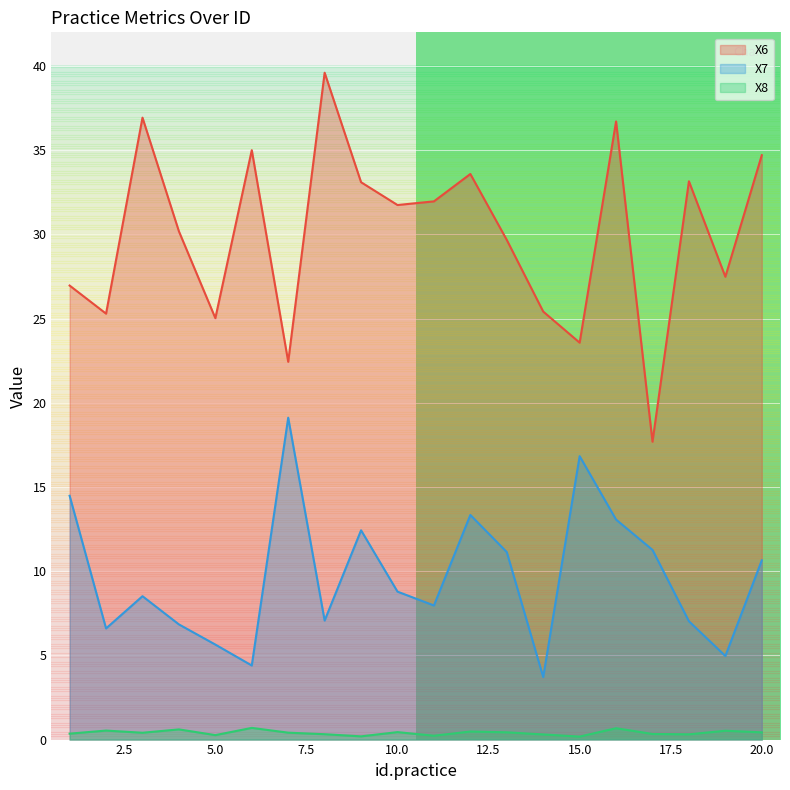

What is the sum of all X6 values?

600.2